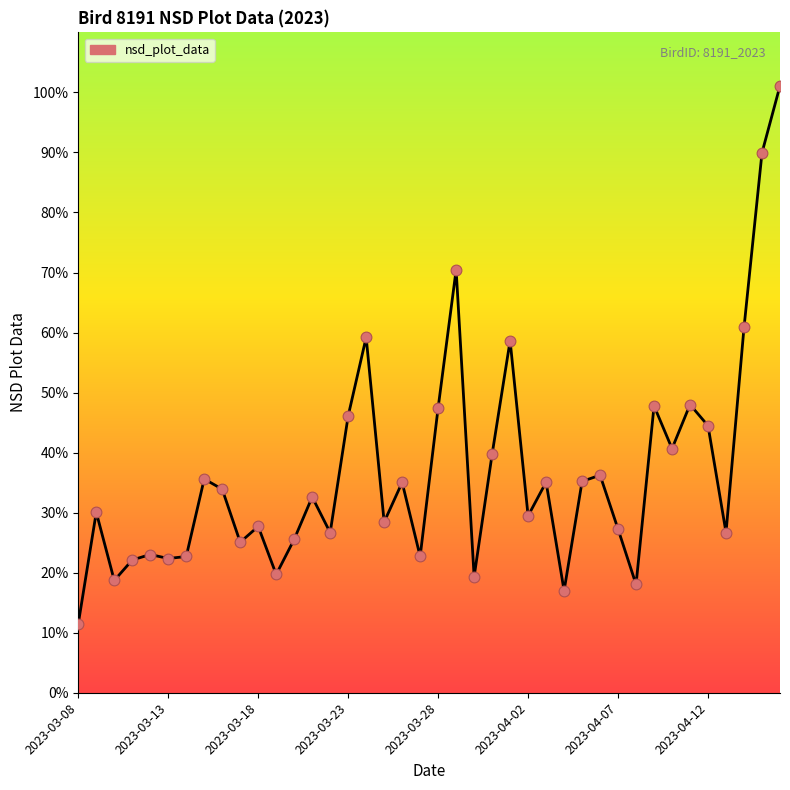

Is this an area chart (filled region under the line)?

Yes